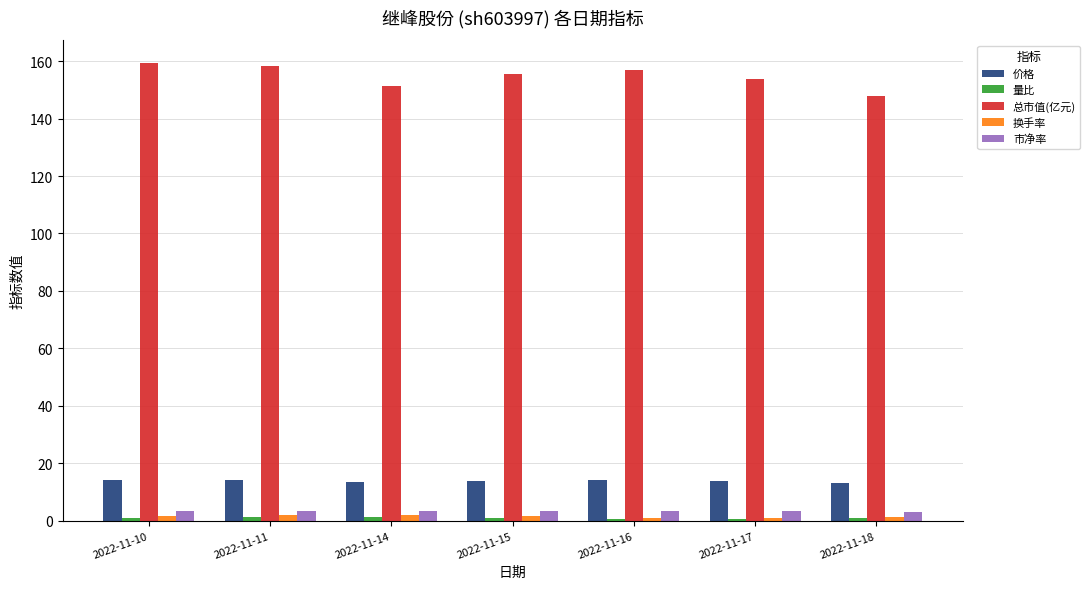

Which series has the largest total across all categories?

总市值(亿元)